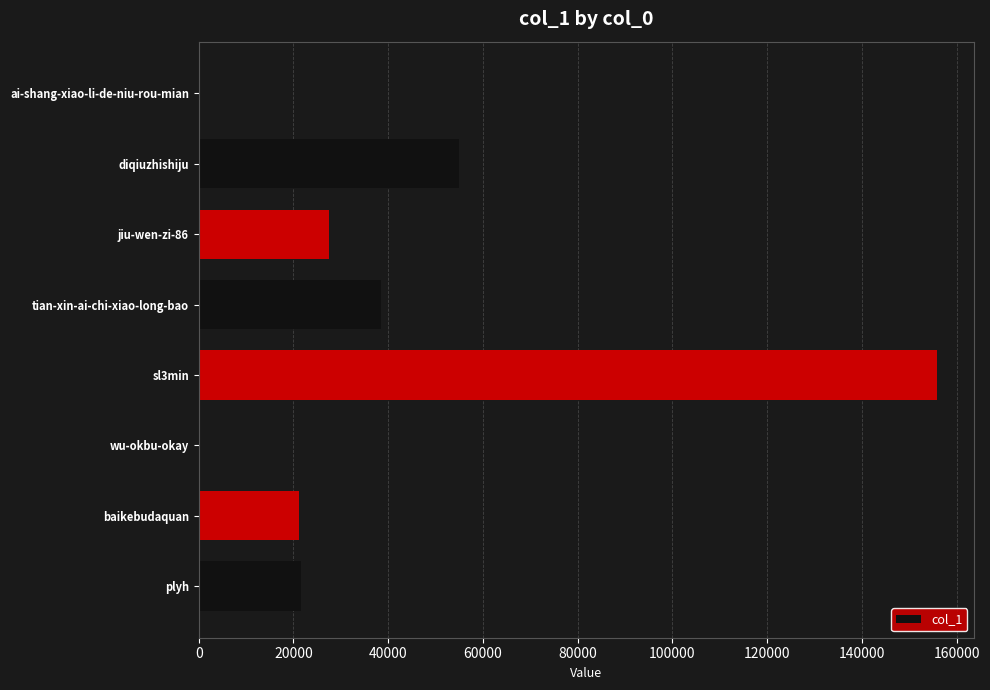

Does the chart contain stacked bars?

No